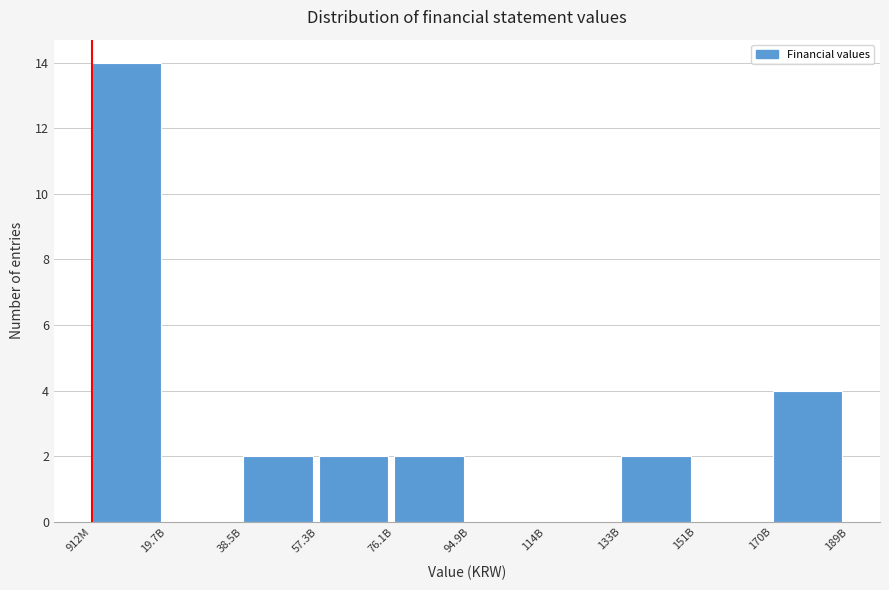

Reading left to right, what are all the values shown in this chart?

912M=14	19.7B=0	38.5B=2	57.3B=2	76.1B=2	94.9B=0	114B=0	133B=2	151B=0	170B=4